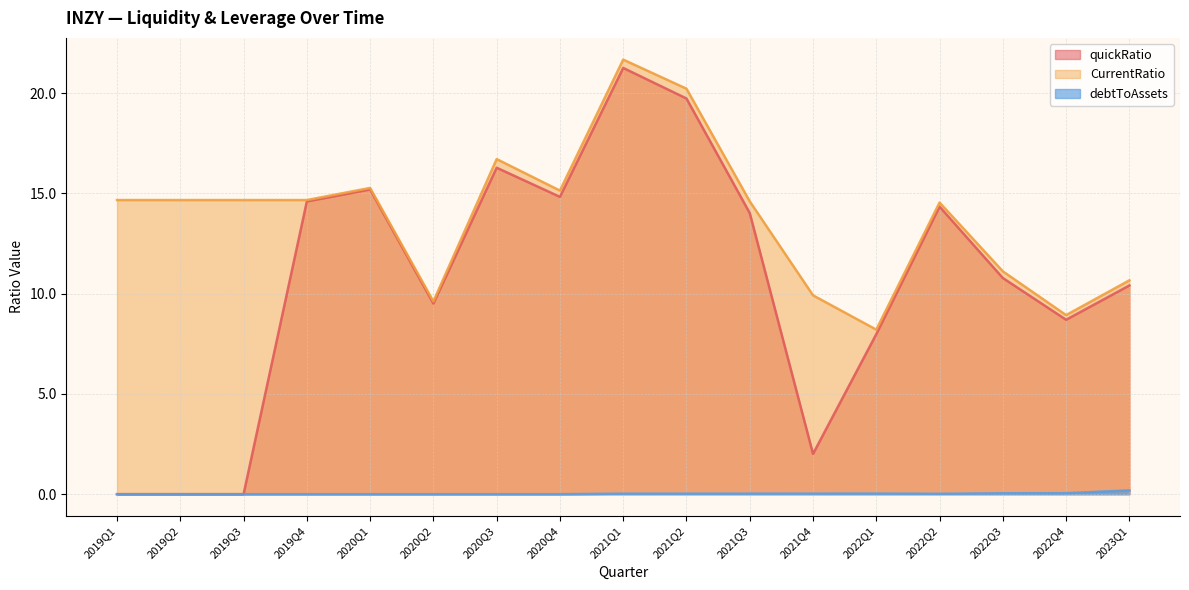

What is the sum of the CurrentRatio values at 2020Q1 and 2019Q1?

29.9